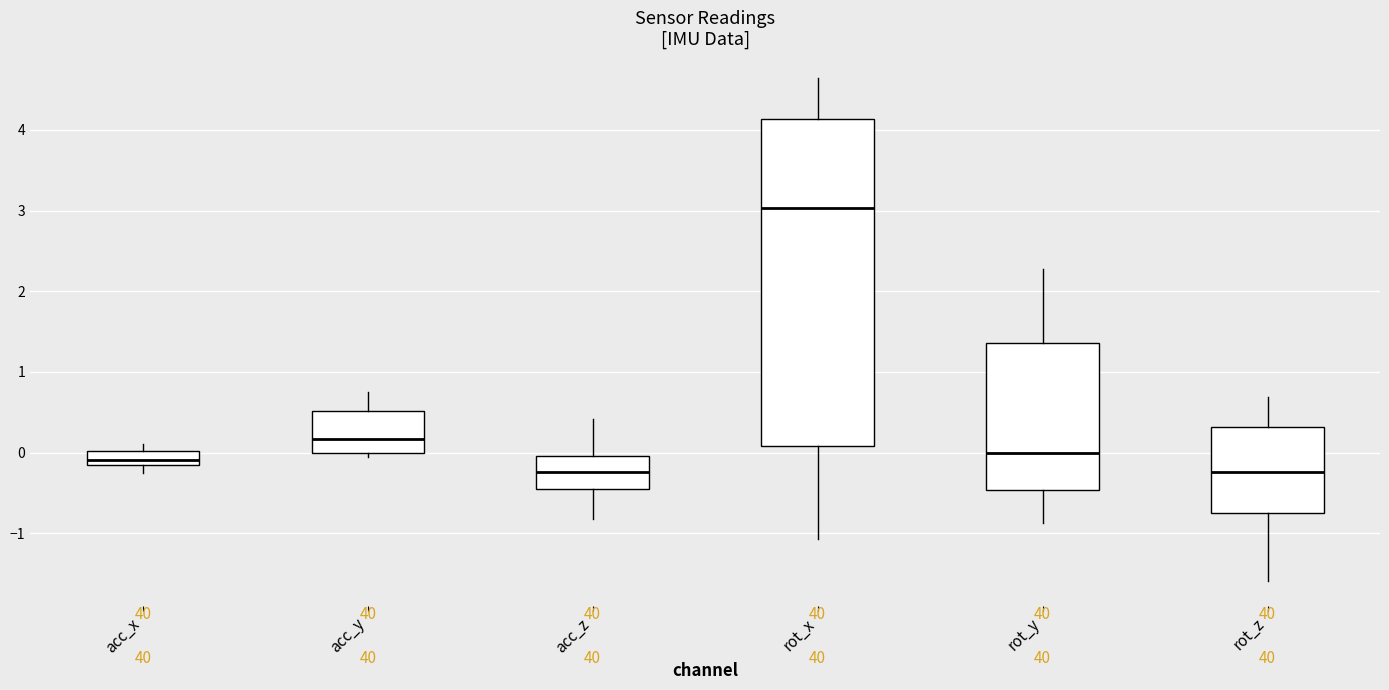

Which box is the tallest, from its lower edge to its upper edge?

rot_x